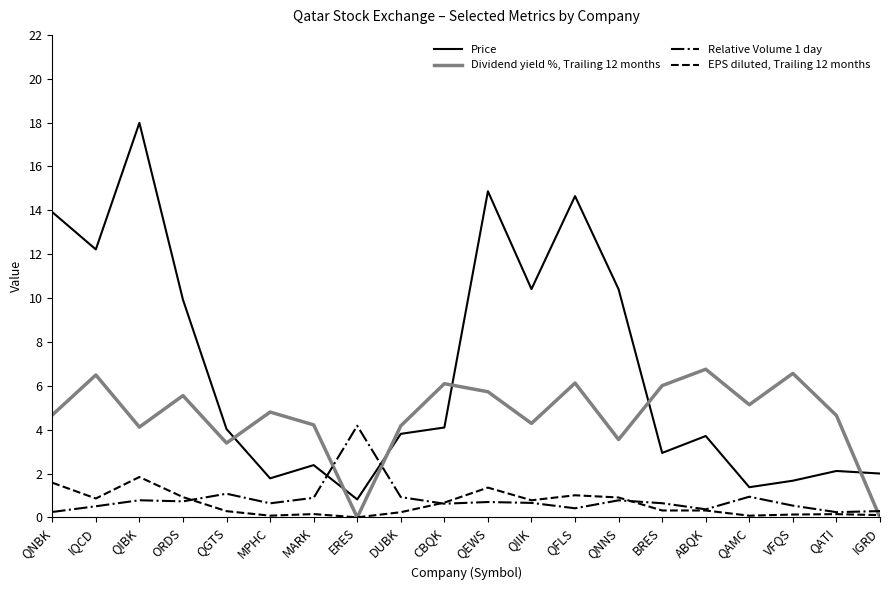

How many interior local peaks does the Dividend yield %, Trailing 12 months series have?

7